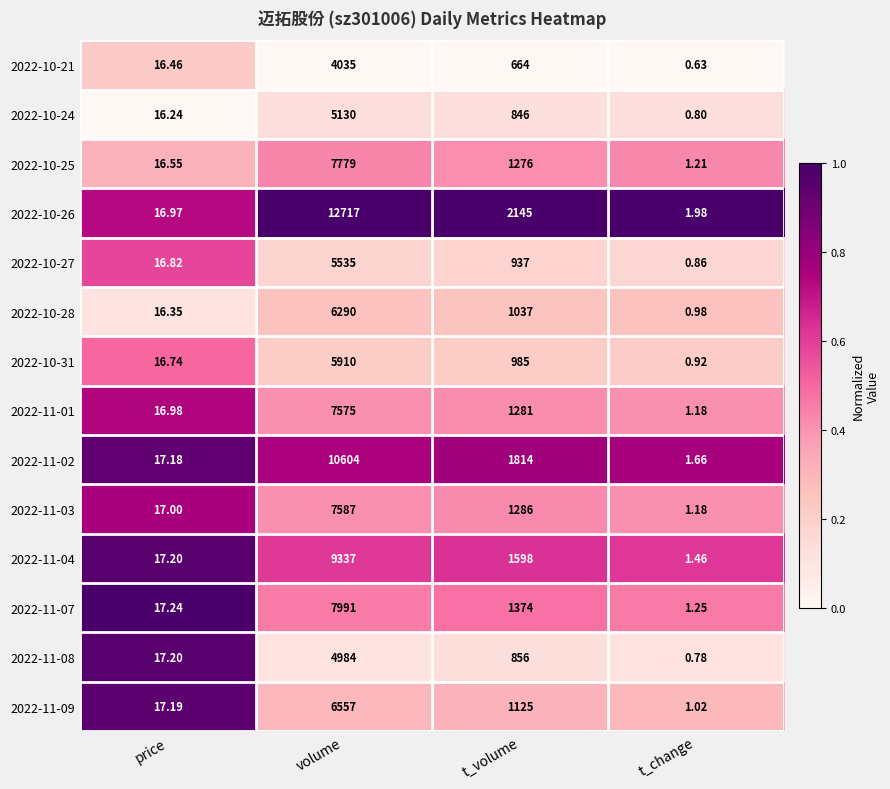

List the series in order of their peak value, highest first.

2022-10-26, 2022-11-02, 2022-11-04, 2022-11-07, 2022-10-25, 2022-11-03, 2022-11-01, 2022-11-09, 2022-10-28, 2022-10-31, 2022-10-27, 2022-10-24, 2022-11-08, 2022-10-21